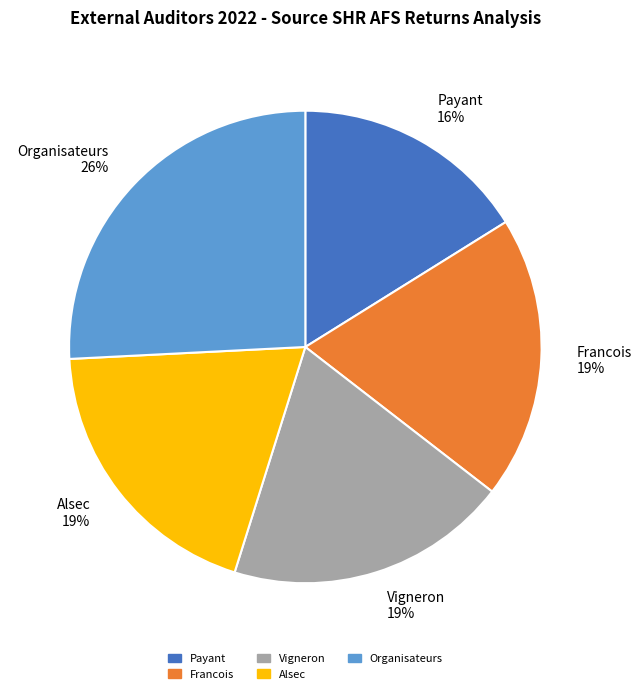

What percentage is the Francois slice, to the nearest percent?

19%